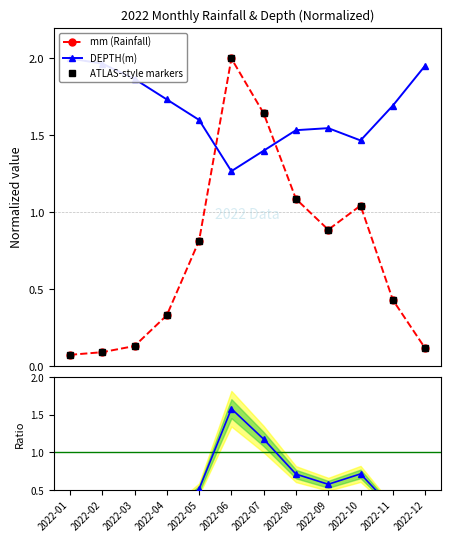

At which label is mm / DEPTH ratio closest to 0?

2022-01